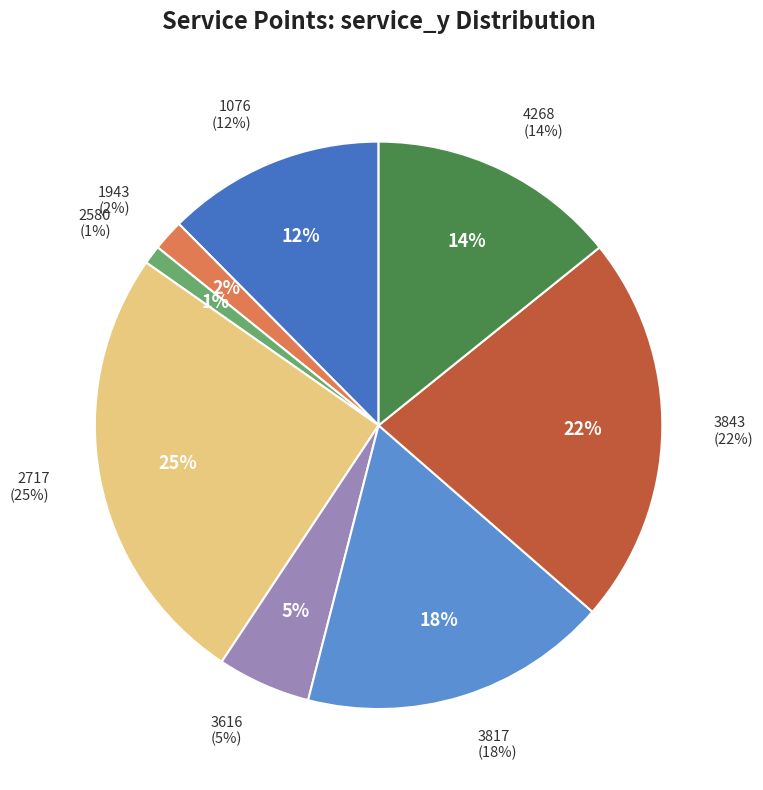

To the nearest percent, what is the combined percentage of 2580 and 3817?

19%